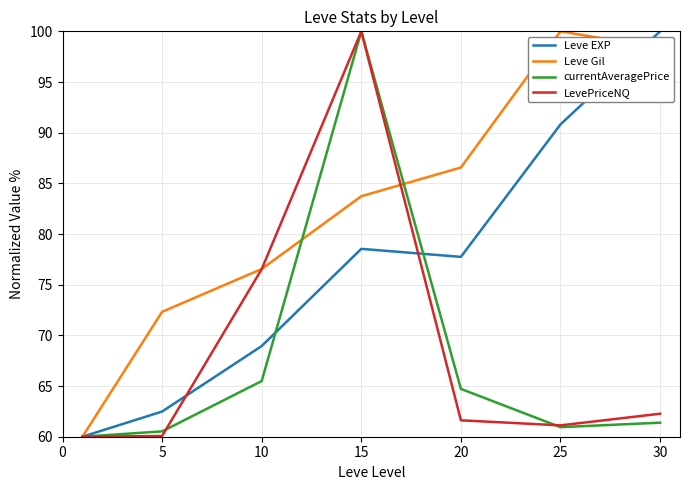

In Leve Gil, how many points are higher than both neighbors (excluding endpoints)?

1